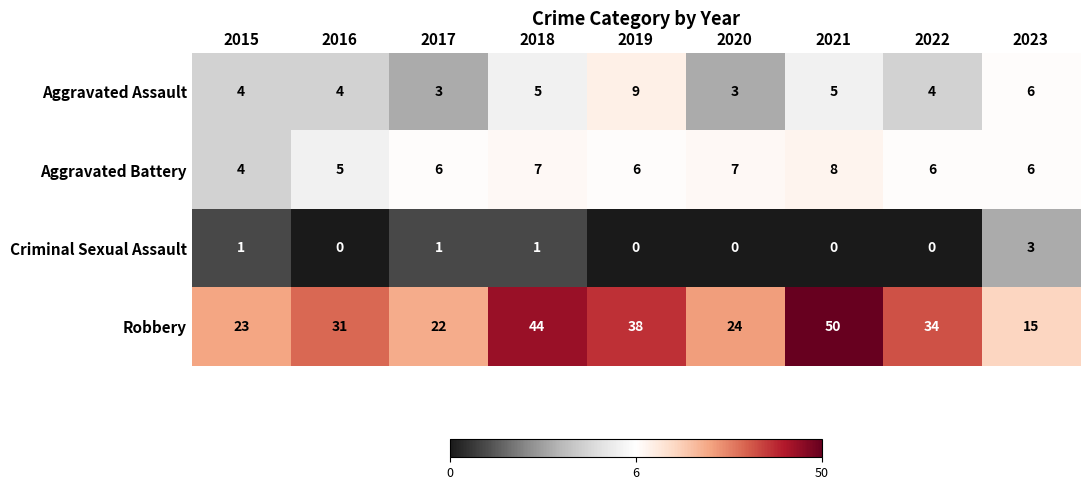

Count the Aggravated Assault values in the range 4 to 5.

5